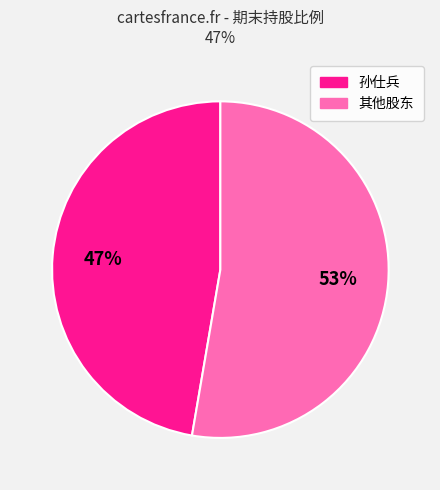

To the nearest percent, what is the average slice percentage?

50%